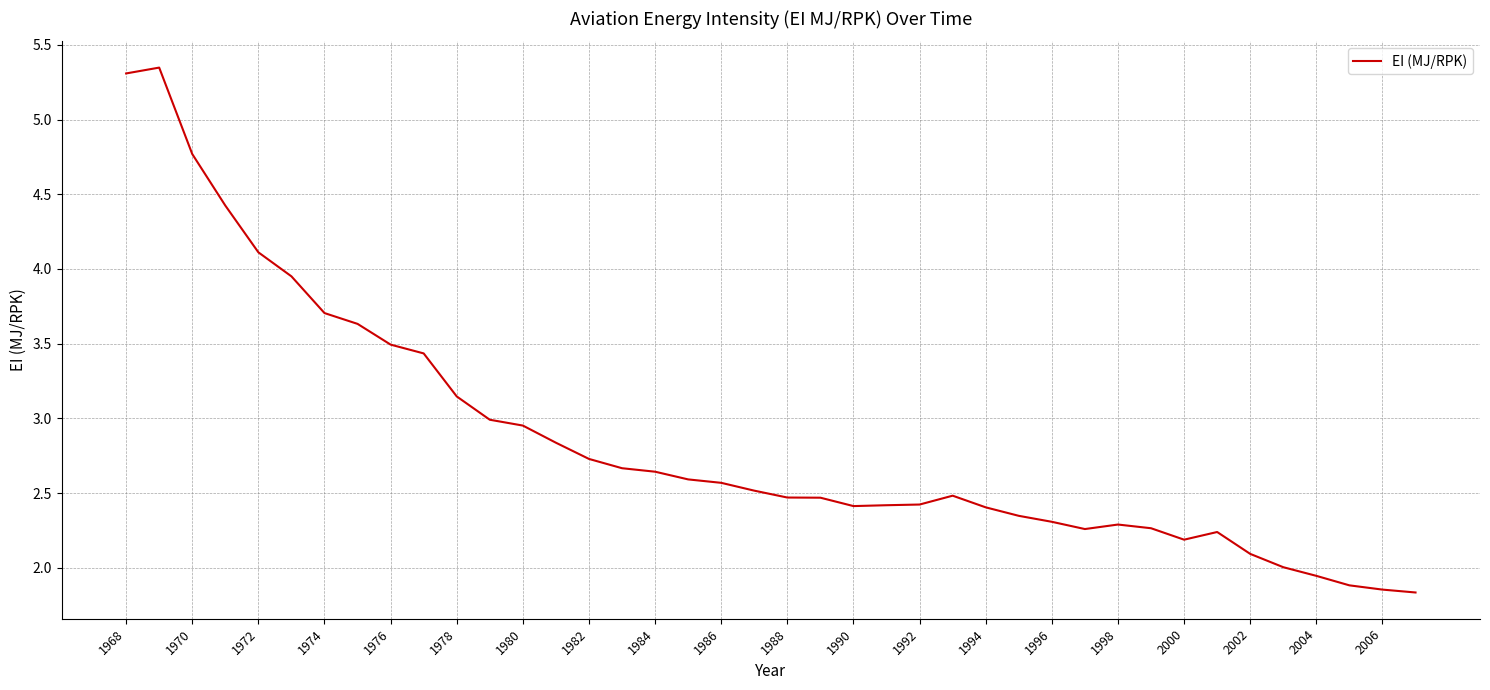

What is the difference between the maximum and minimum values?

3.5